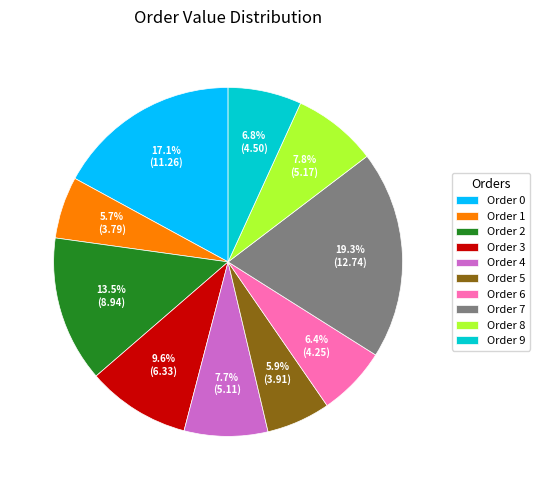

Does any single category account for the majority?

No